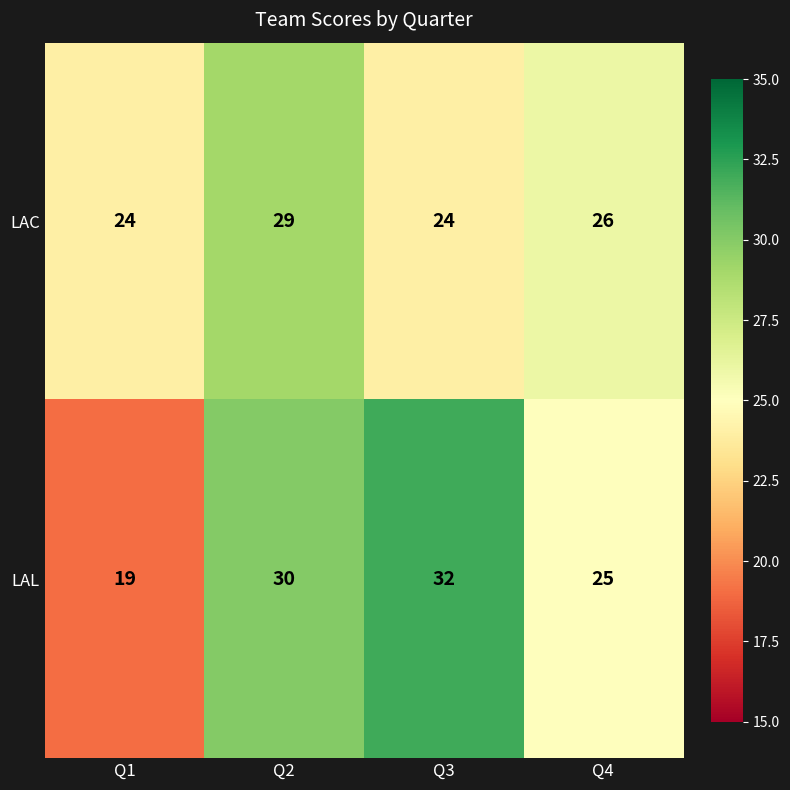

What is the sum of all LAL values?

106